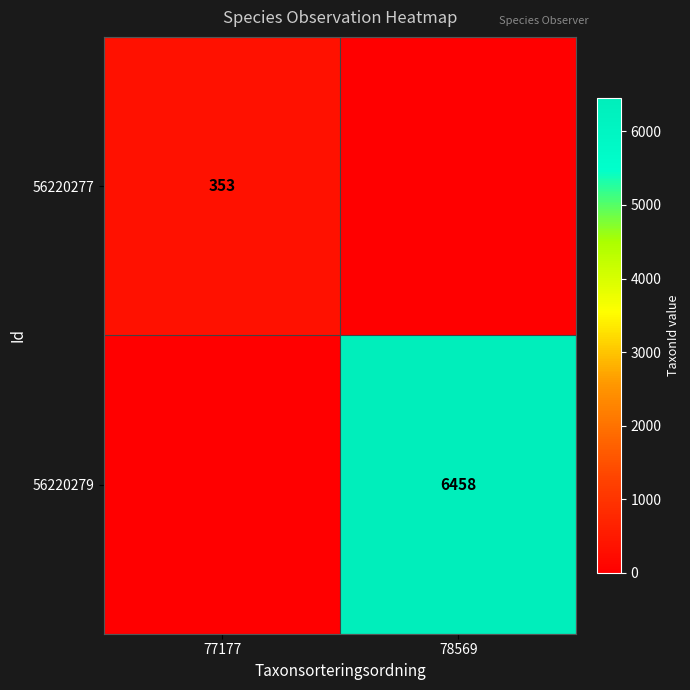

True or false: 56220277 has a value of 72 at 77177.

False